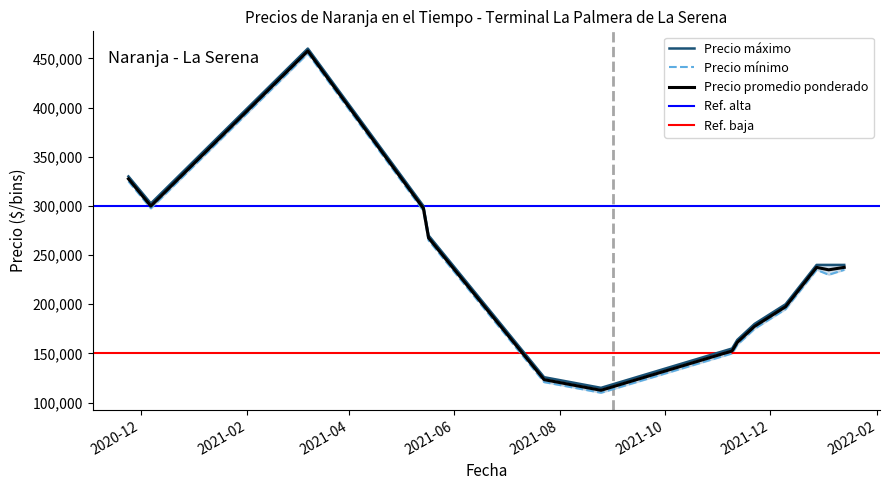

The value of Precio promedio ponderado at 2021-11-12 is 232453. True or false?

False